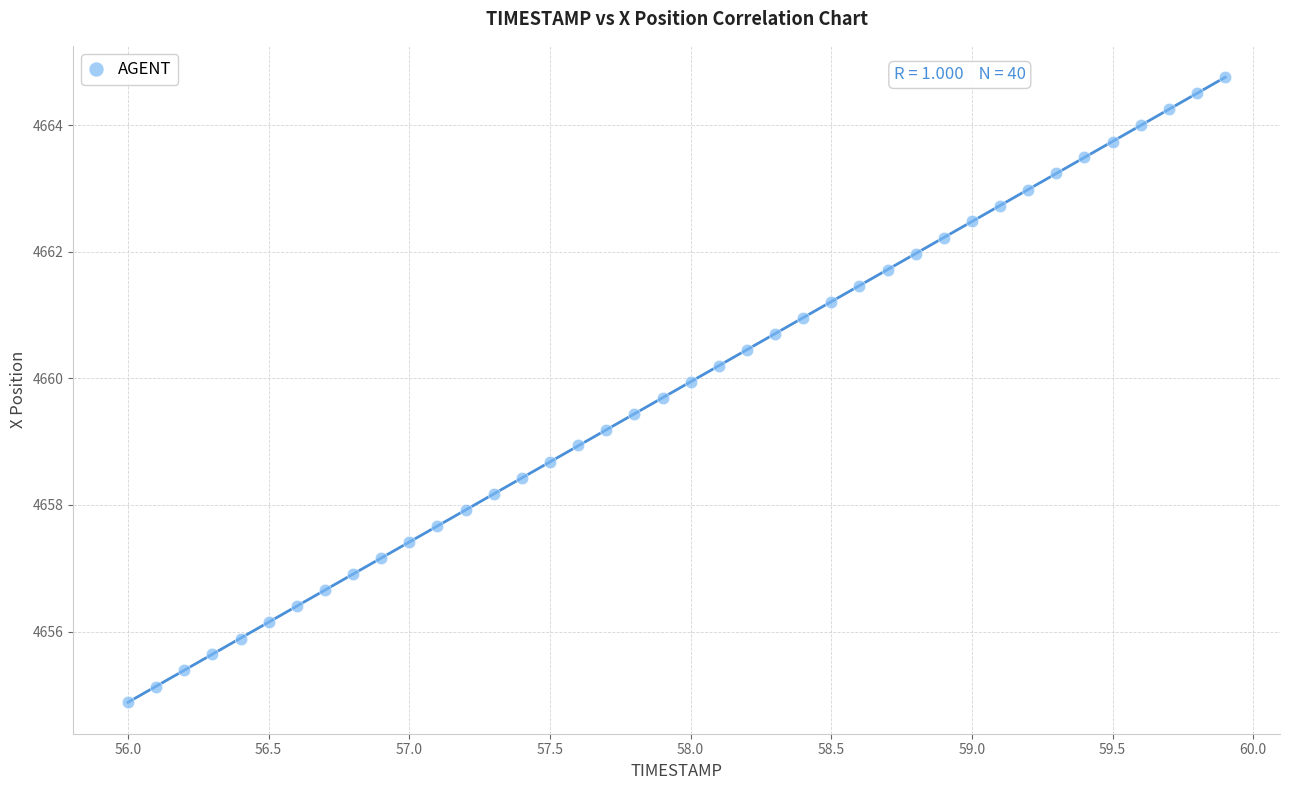

What is the range of Y values (max minus min)?

9.9